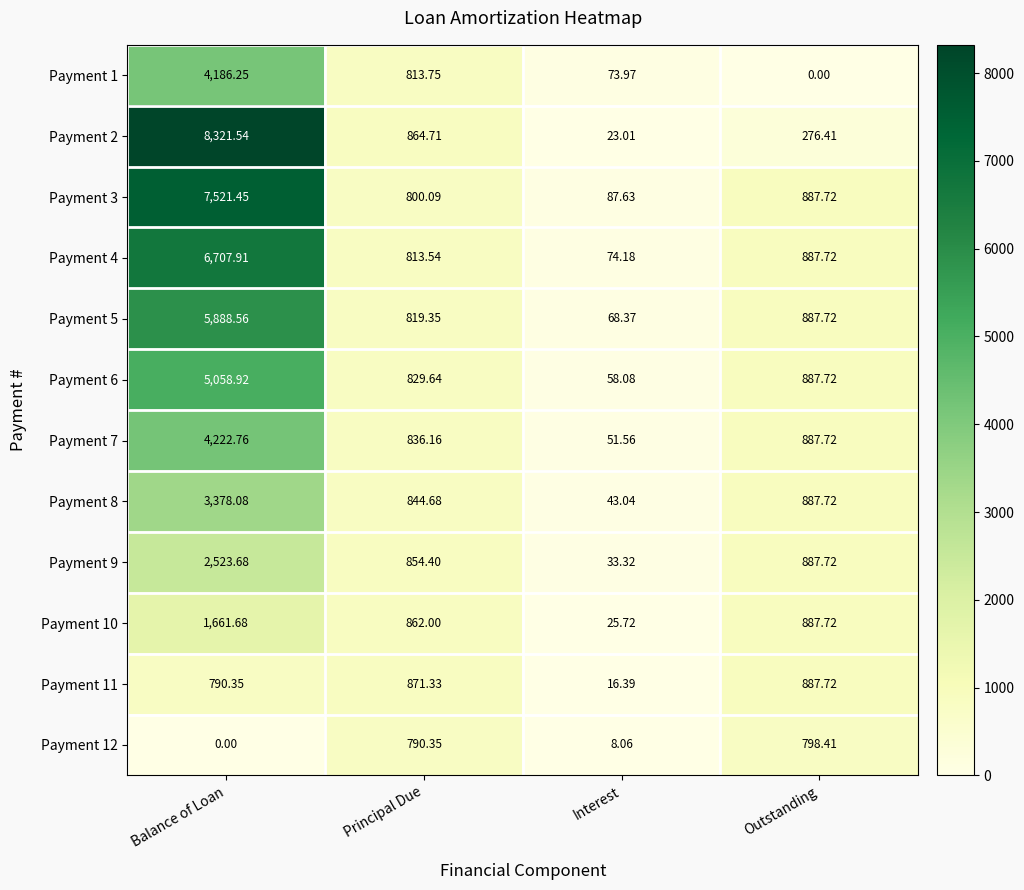

At which label does Payment 1 first exceed 813?

Balance of Loan